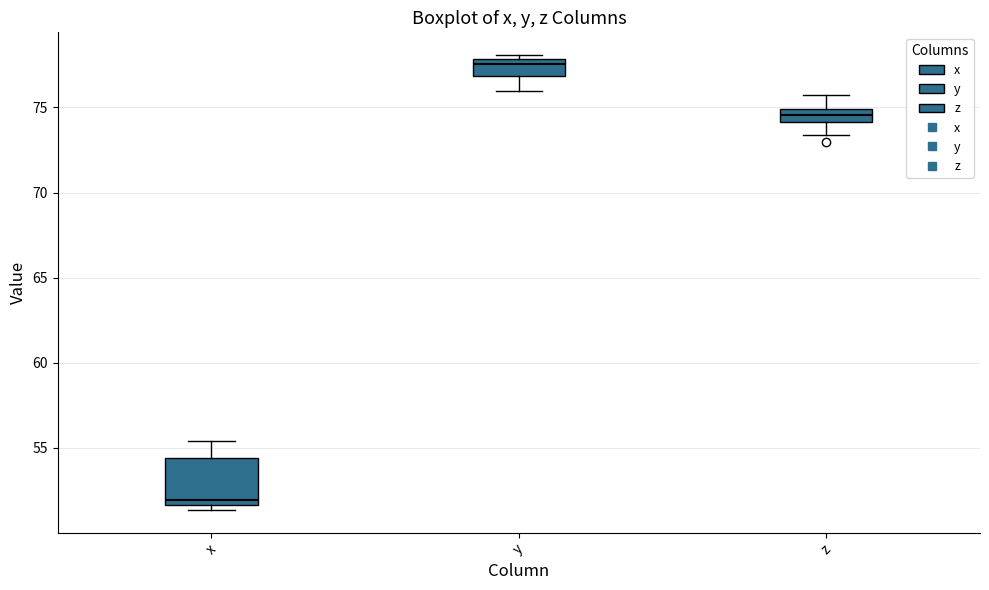

Reading left to right, read every box against the y-axis: the position of its median line, the range the box covers, and the ends of its whiskers. The values are not printed on the chart, so give them approximately, as read against the axis.

x: median 52.0, box 51.5 to 54.5, whiskers 51.5 (just below the box's lower edge) to 55.5
y: median 77.5, box 77.0 to 78.0, whiskers 76.0 to 78.0 (just above the box's upper edge)
z: median 74.5, box 74.0 to 75.0, whiskers 73.5 to 75.5